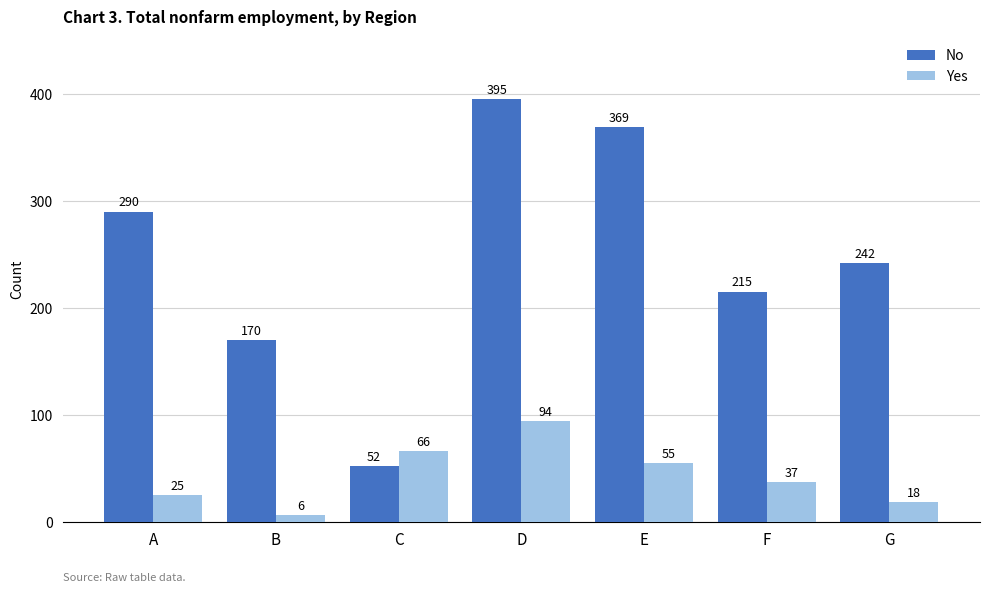

What is the maximum value for No?

395